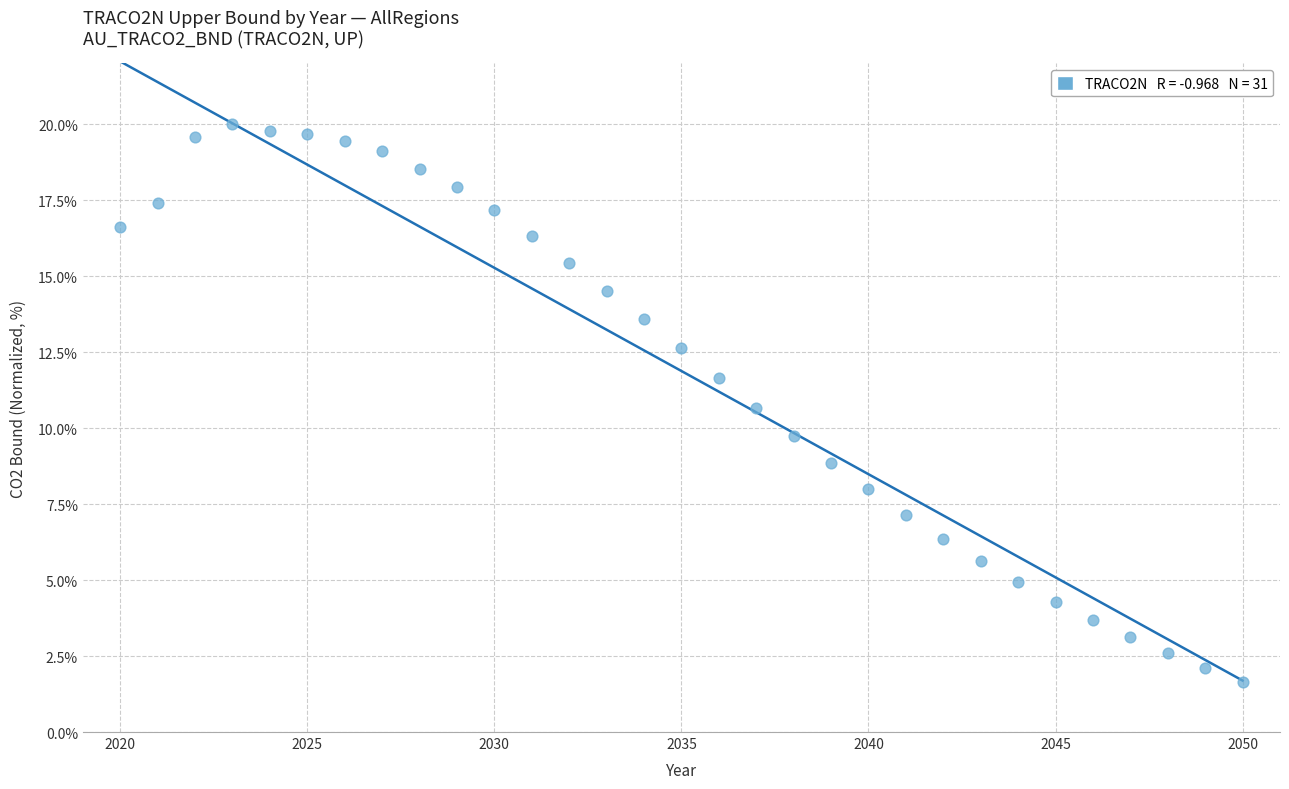

What Y value in the scatter plot is closest to 10?

9.7